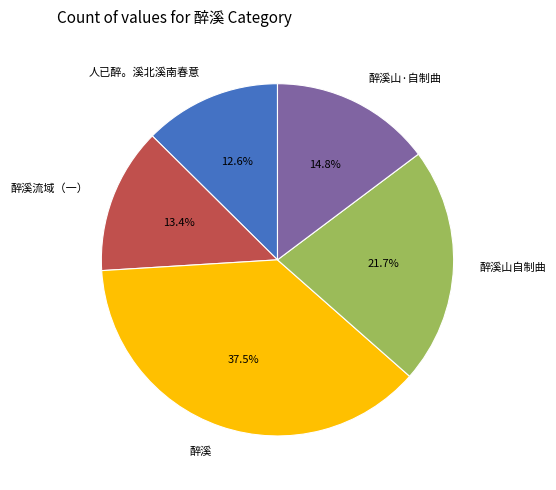

Do 醉溪流域（一） and 醉溪山·自制曲 together represent more than half of the pie?

No